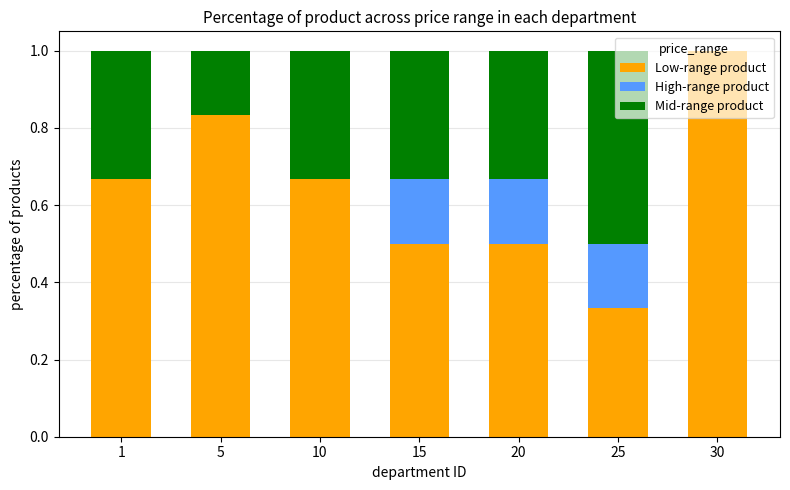

At which label does Low-range product reach its peak?

30